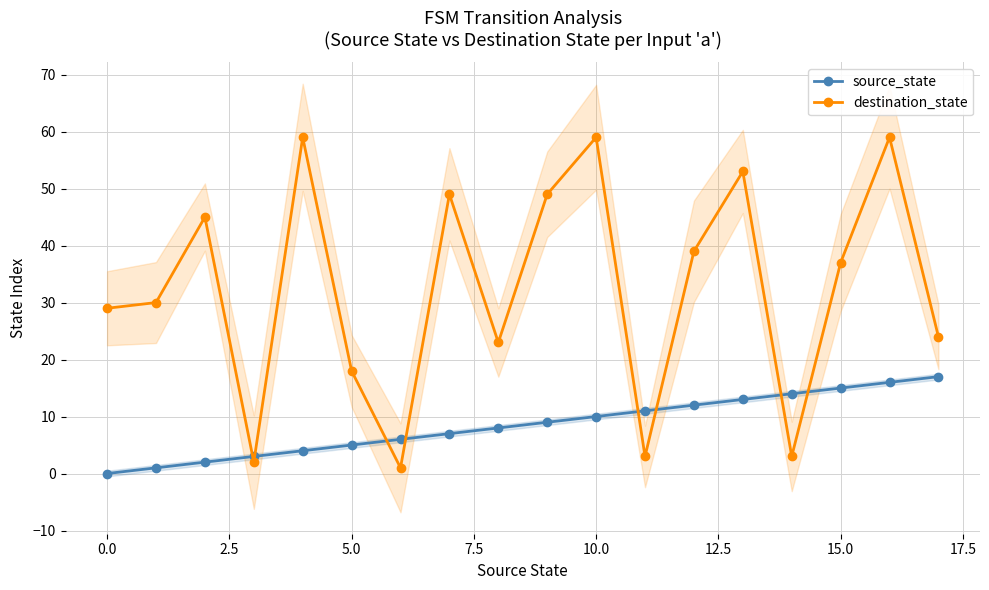

What is the value of the destination_state point at the 15th from the left?

3